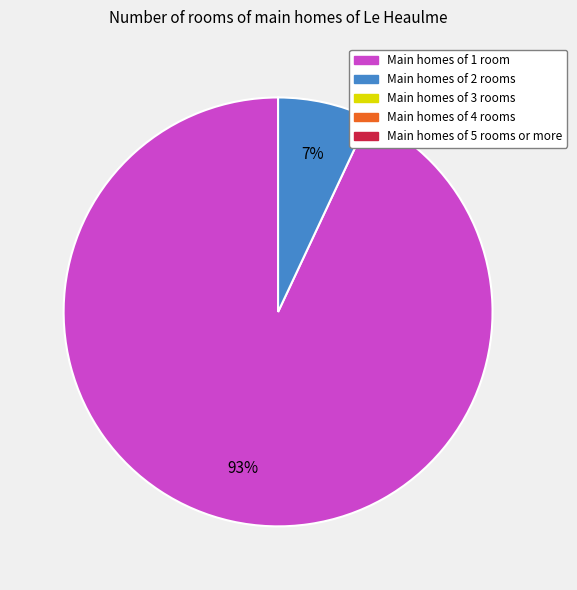

To the nearest percent, what is the difference between the largest and smallest slice percentages?

86%